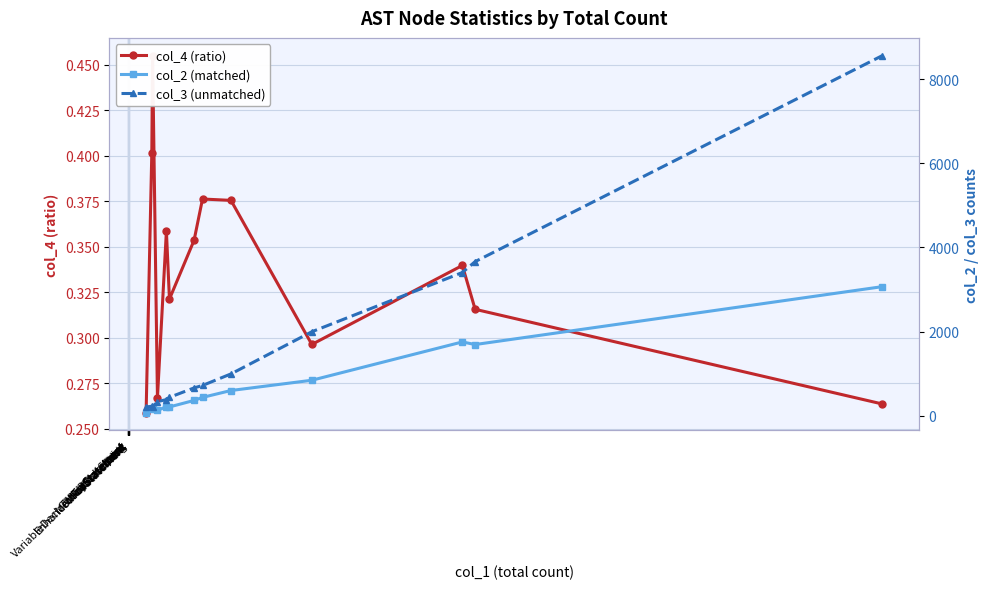

In col_3 (unmatched), how many points are higher than both neighbors (excluding endpoints)?

1